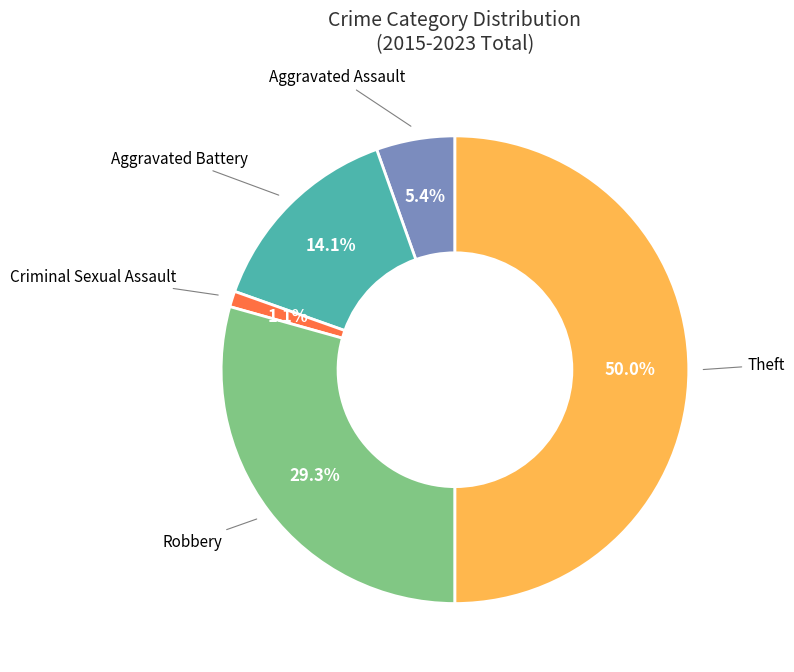

To the nearest percent, what is the difference between the largest and smallest slice percentages?

49%